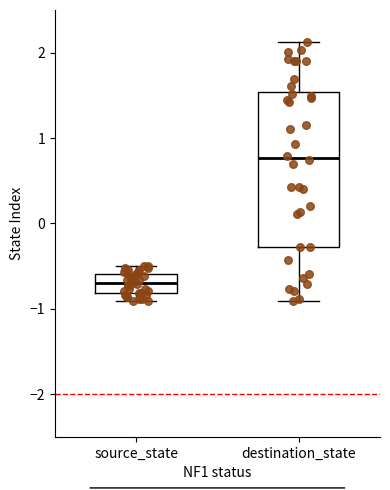

Reading left to right, read every box against the y-axis: the position of its median line, the range the box covers, and the ends of its whiskers. The values are not printed on the chart, so give them approximately, as read against the axis.

source_state: median -0.7, box -0.8 to -0.6, whiskers -0.9 to -0.5
destination_state: median 0.8, box -0.3 to 1.5, whiskers -0.9 to 2.1